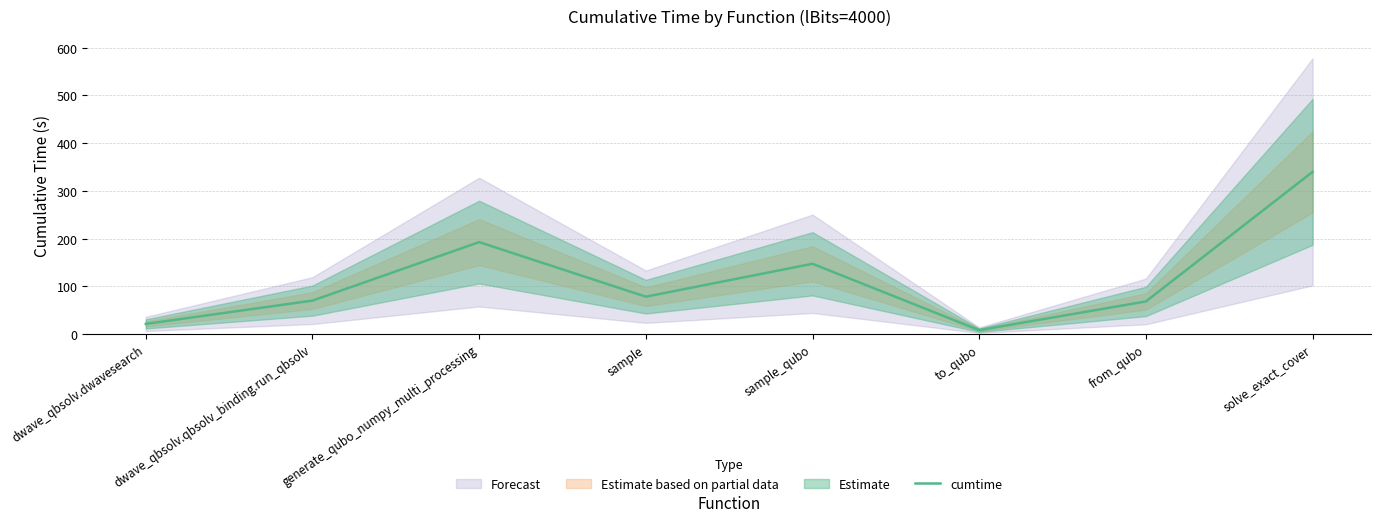

What is the change in value from generate_qubo_numpy_multi_processing to sample_qubo?

-45.4